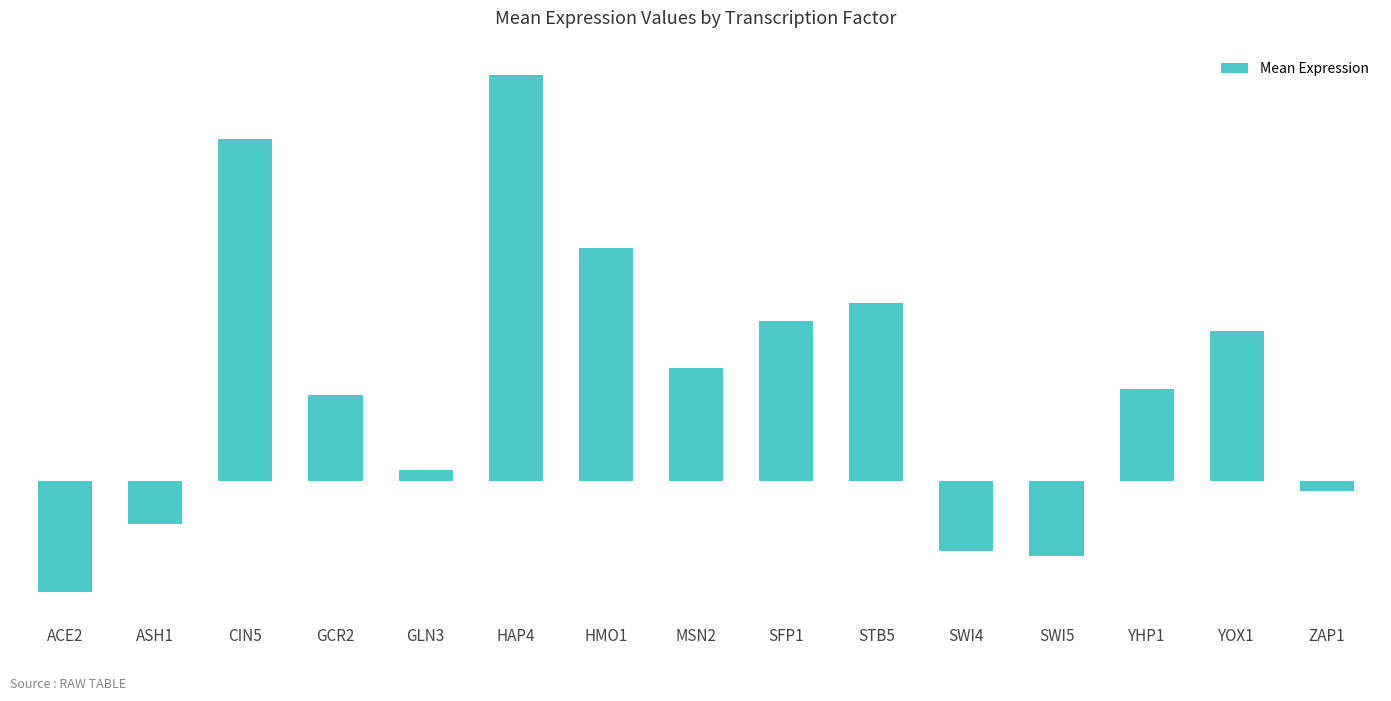

What position from the right is ZAP1?

1